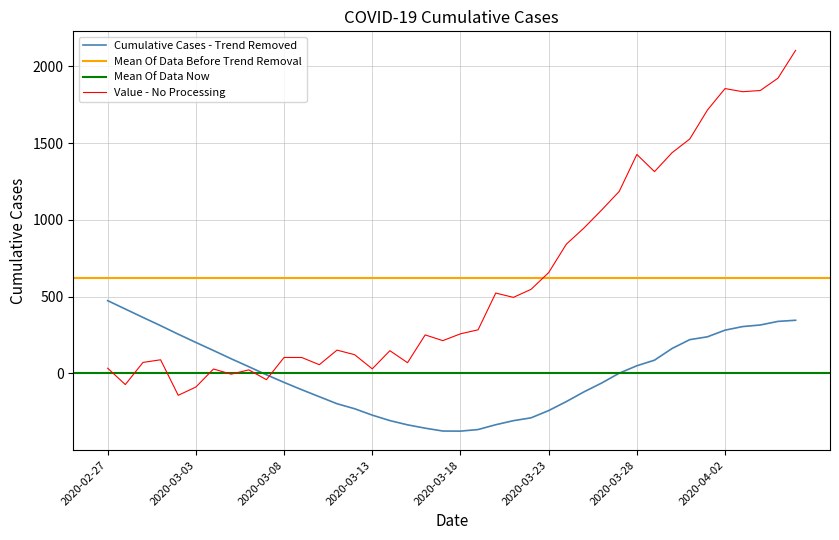

Is it true that the value at 2020-03-09 is 104.2?

True